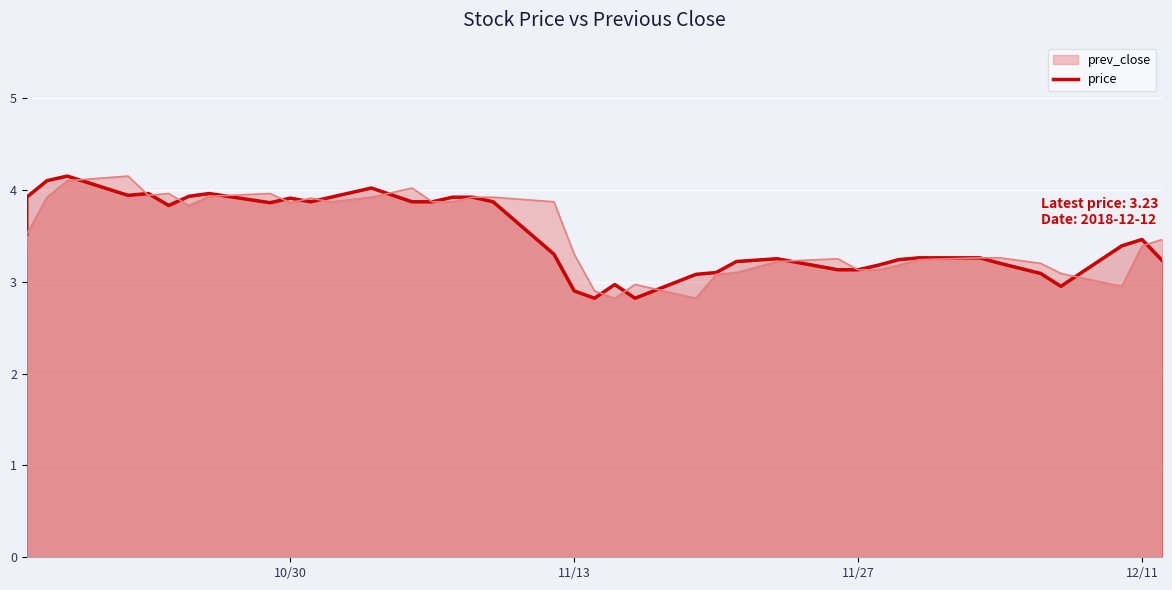

What is the difference between the maximum and minimum values?

1.3